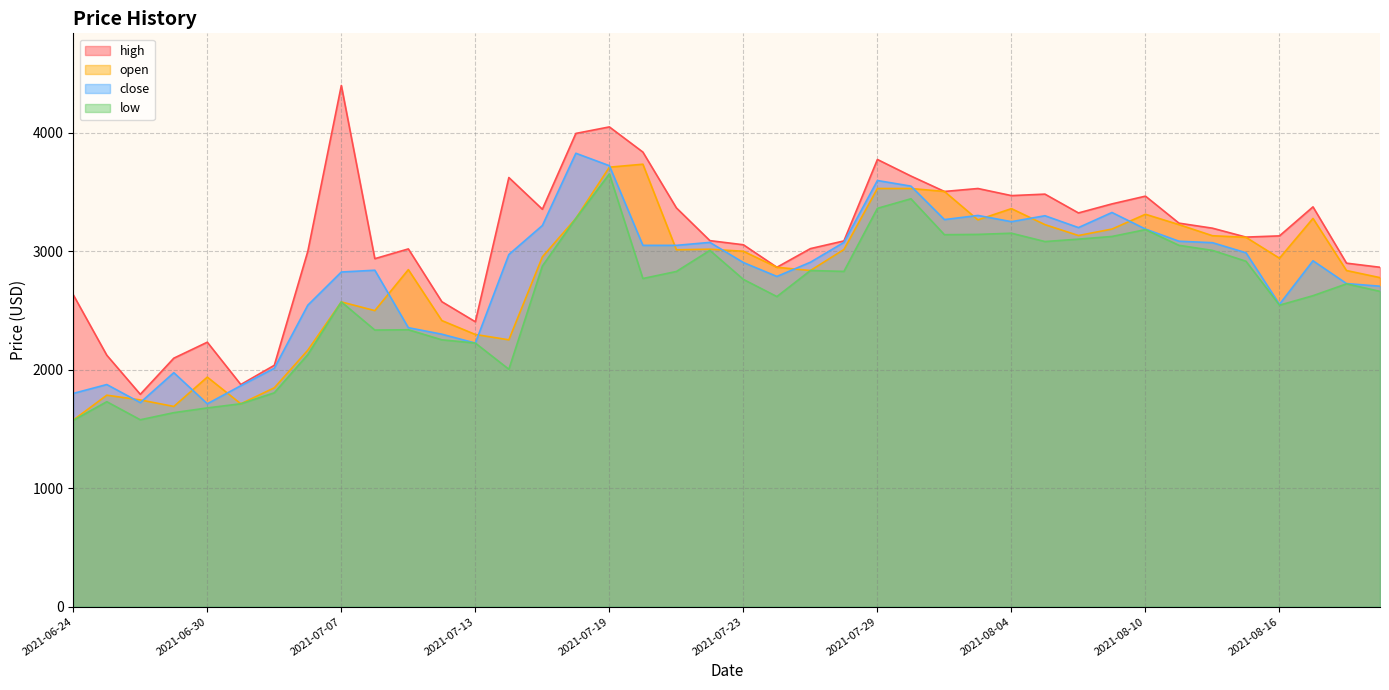

Where is the first local maximum for open?

2021-06-25